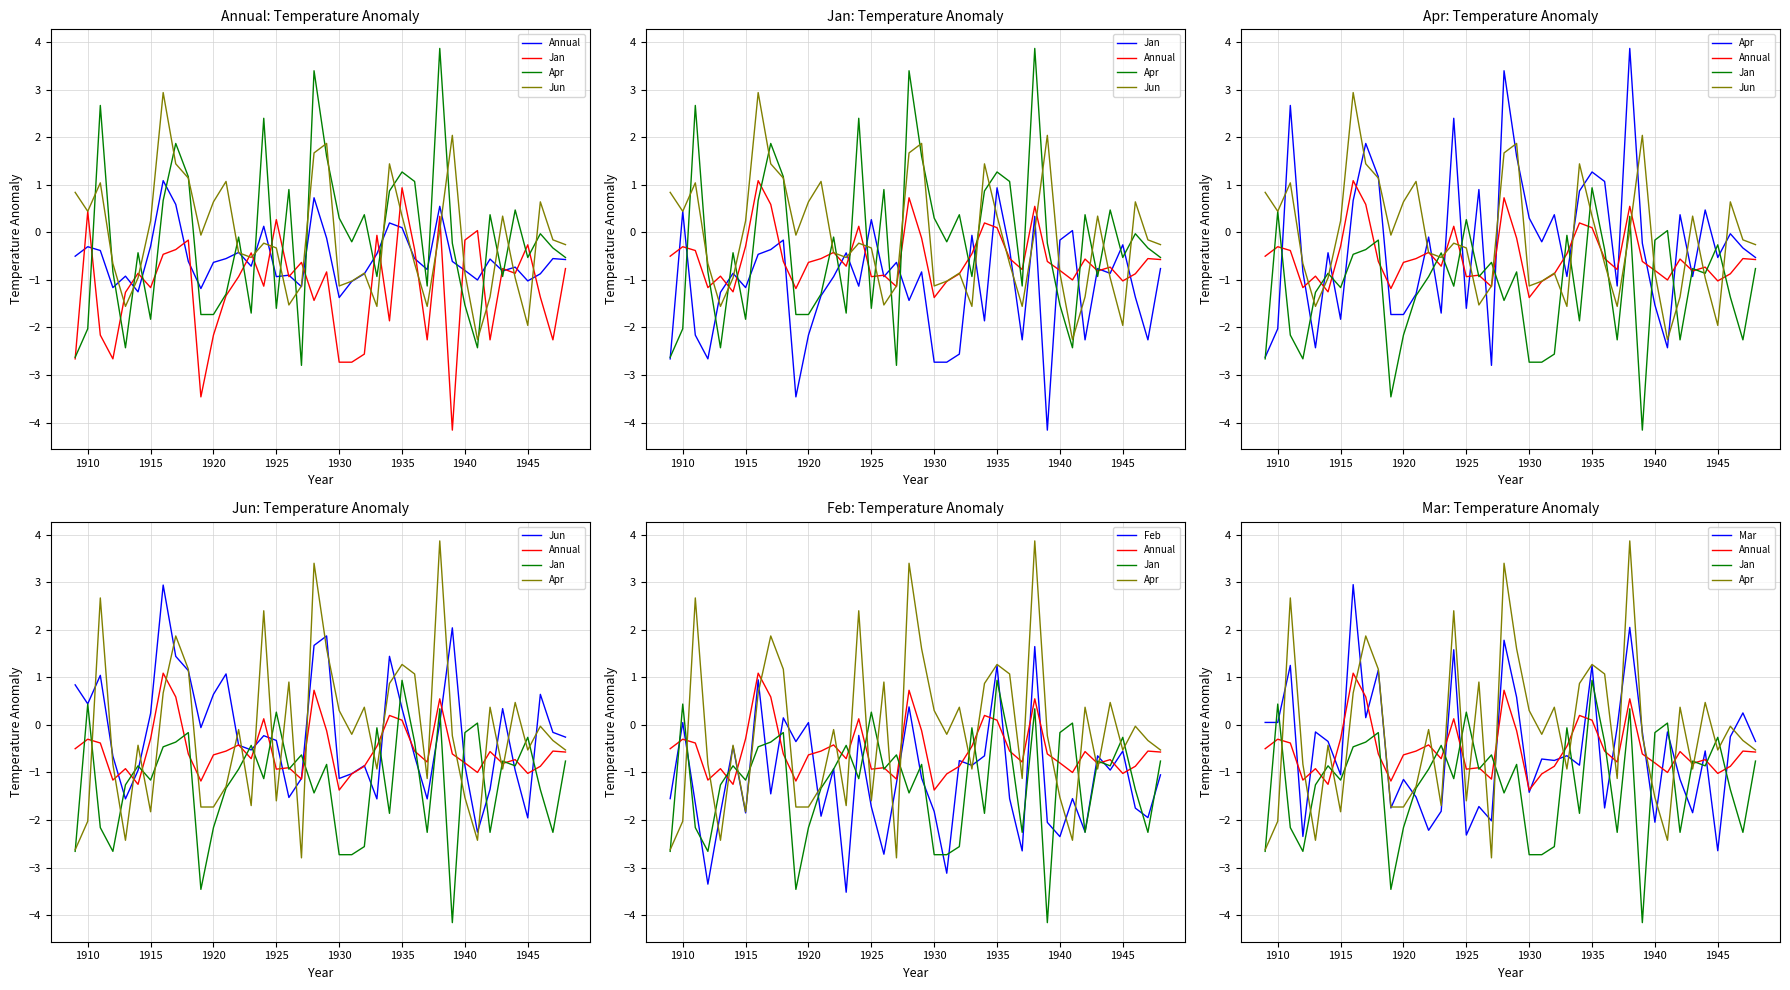

At which category does Annual reach its first local peak?

1910